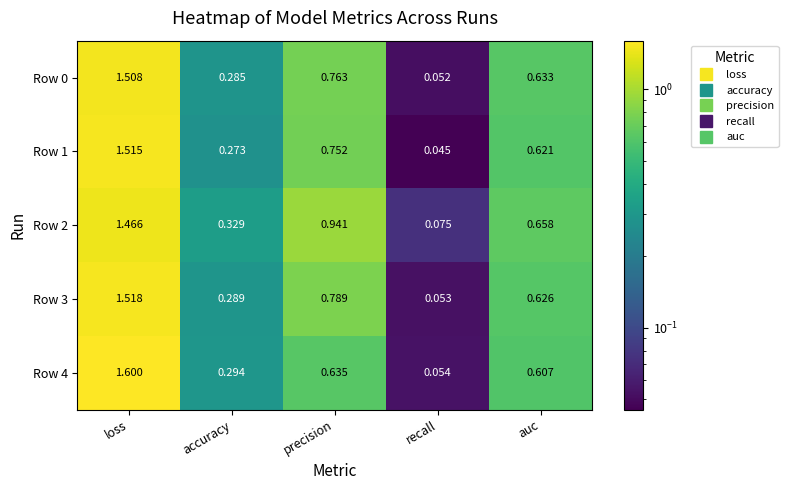

Where is Row 3 nearest to the value 0?

recall